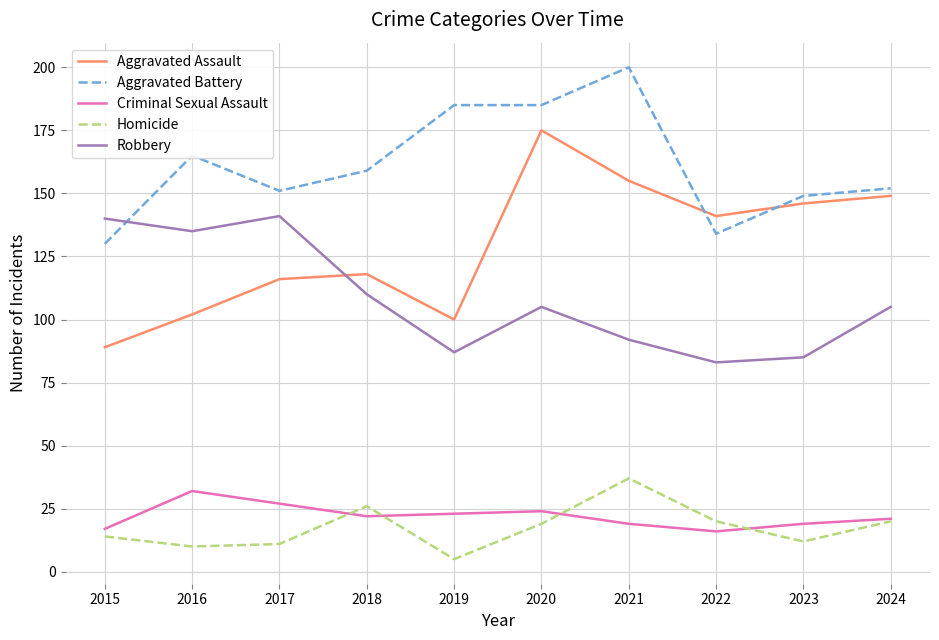

The Homicide series shows 11 at 2017. True or false?

True